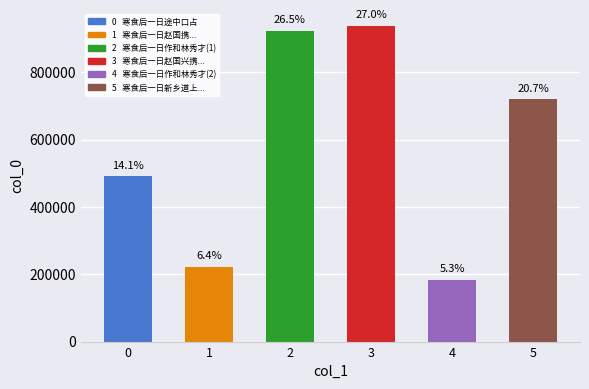

The chart shows a value of 136642 at 寒食后一日途中口占. True or false?

False